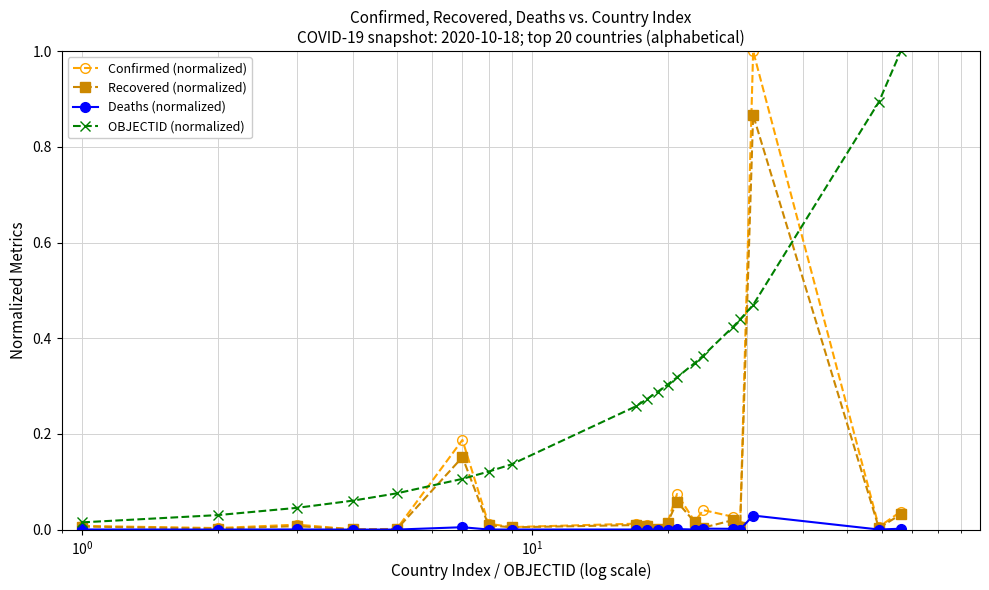

What is the greatest value displayed?

1.0